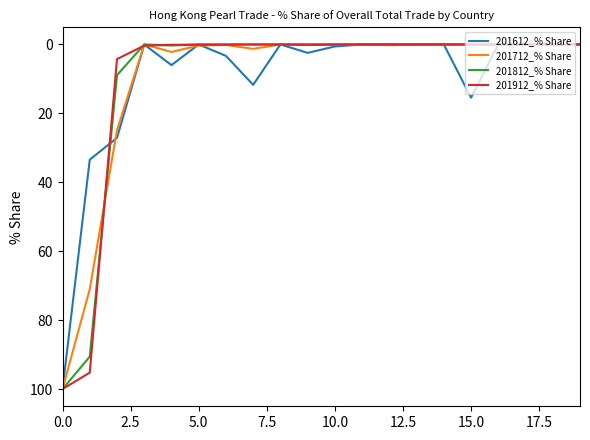

What is the maximum value shown in the chart?

100.0